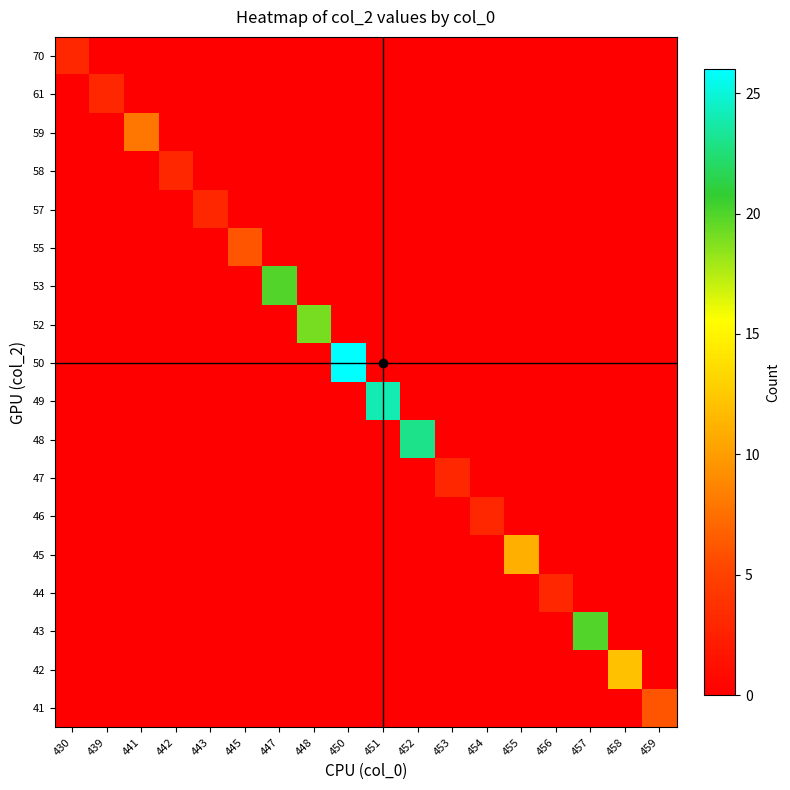

How many series are shown in this chart?

18